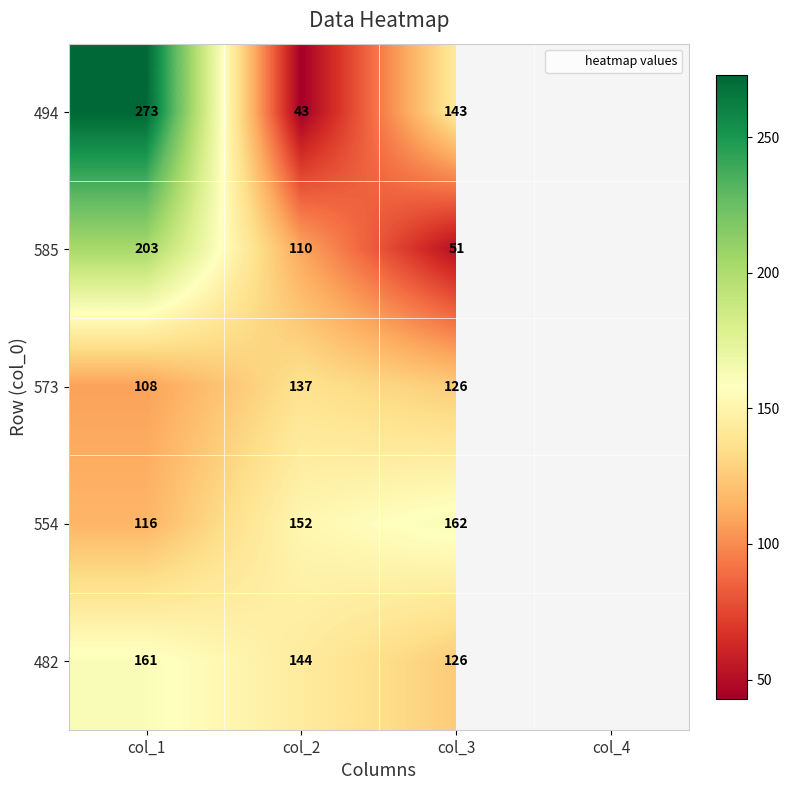

Which series has the widest spread of values?

494